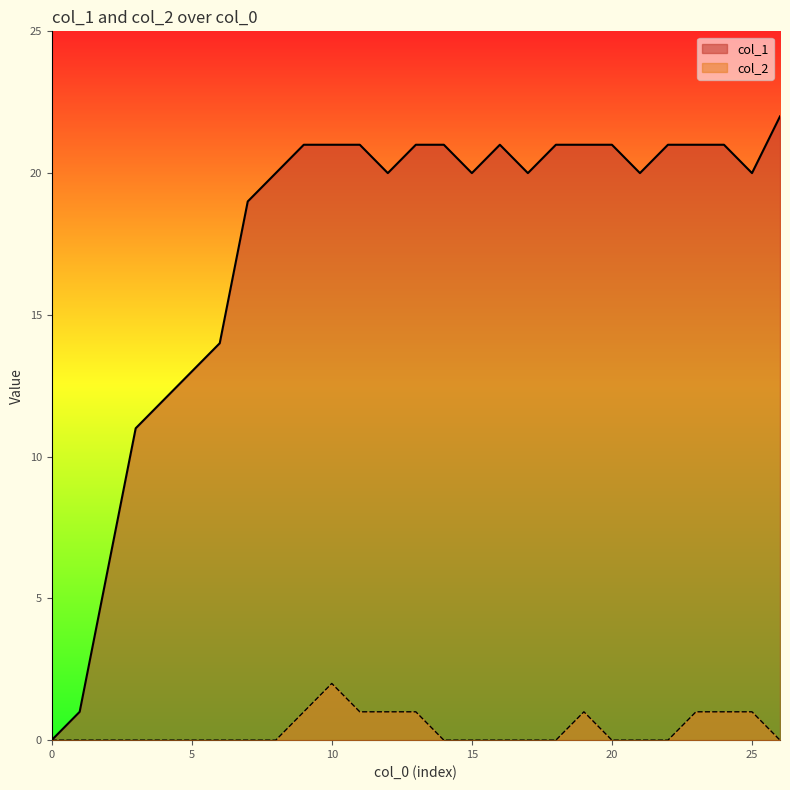

Reading left to right, what are all the values shown in this chart?

col_1: 0	1	6	11	12	13	14	19	20	21	21	21	20	21	21	20	21	20	21	21	21	20	21	21	21	20	22
col_2: 0	0	0	0	0	0	0	0	0	1	2	1	1	1	0	0	0	0	0	1	0	0	0	1	1	1	0